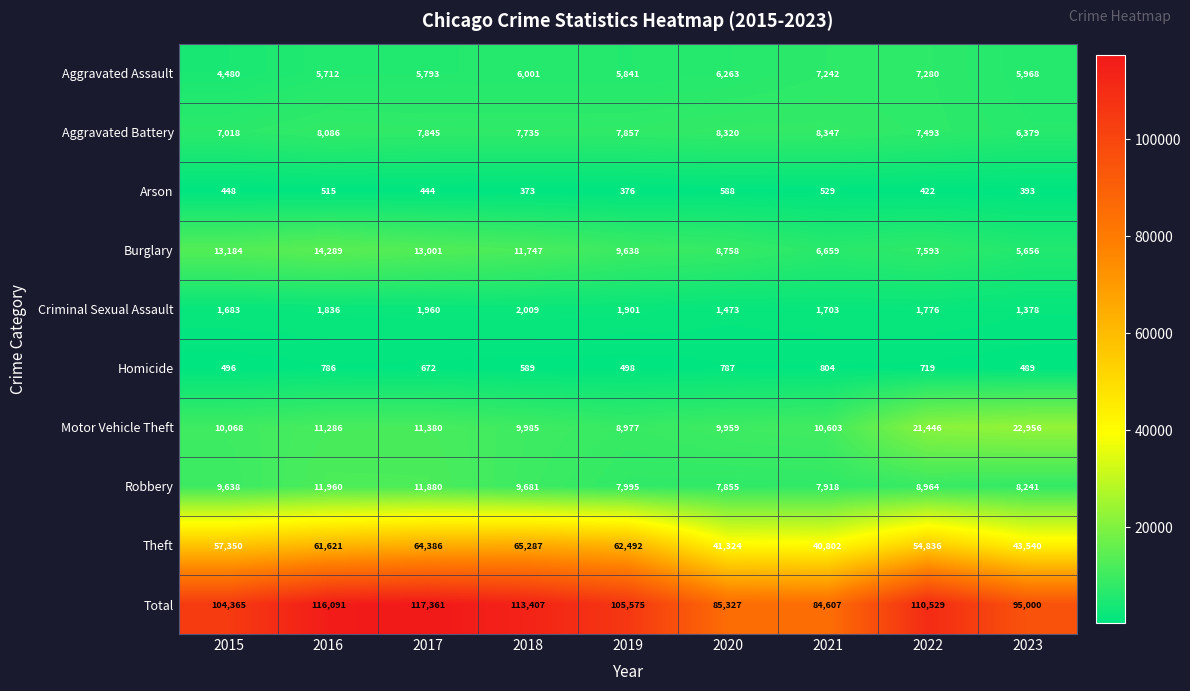

True or false: Total has a value of 177547 at 2019.

False